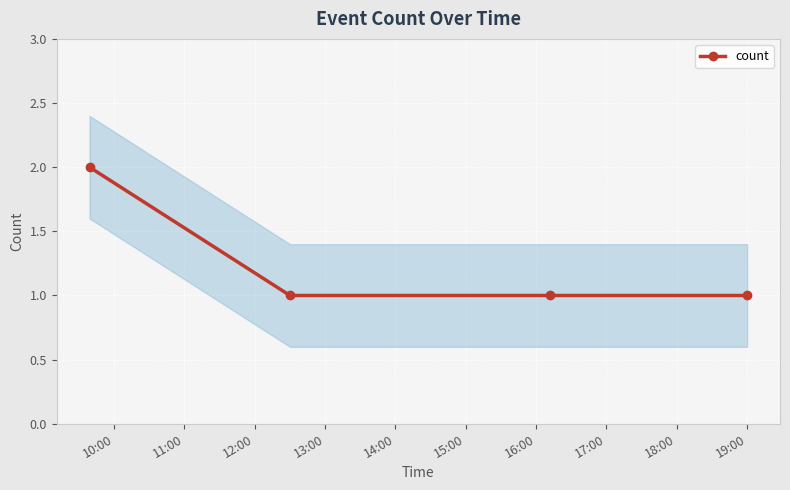

What is the smallest value displayed?

1